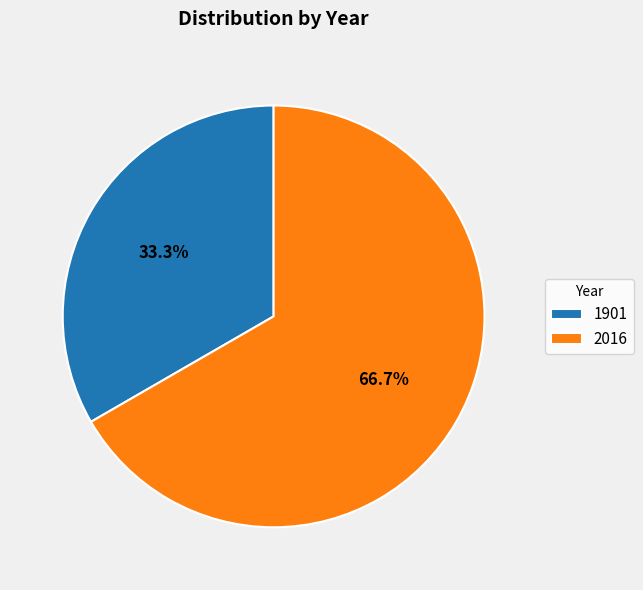

Between 2016 and 1901, which is larger?

2016